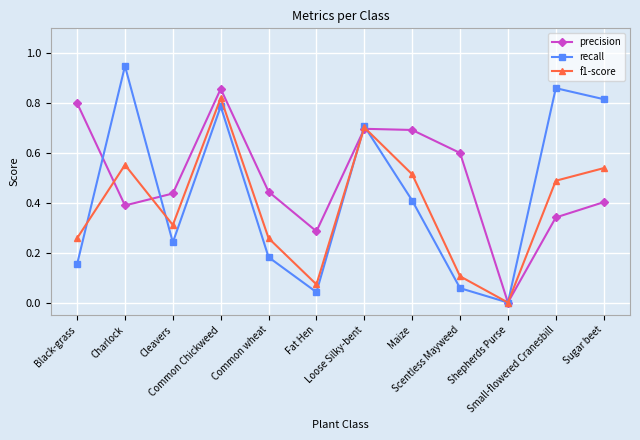

Which label corresponds to the largest value in the chart?

Charlock